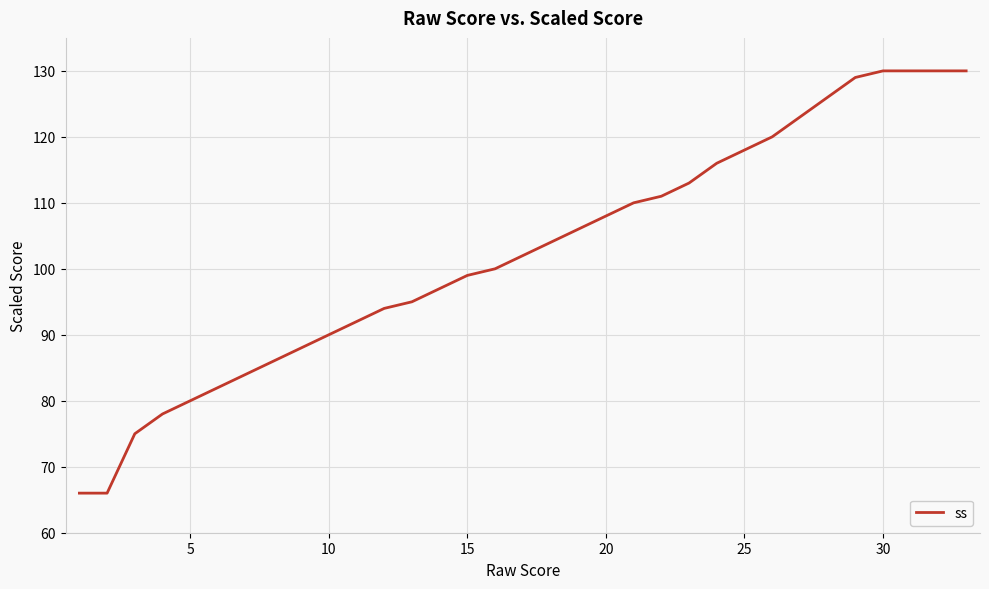

Does the chart display data point markers on the line(s)?

No